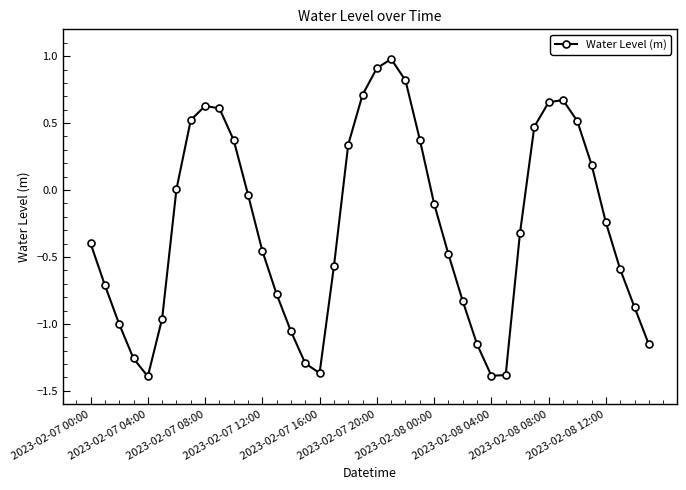

True or false: the data has more than 1 interior local peaks.

True